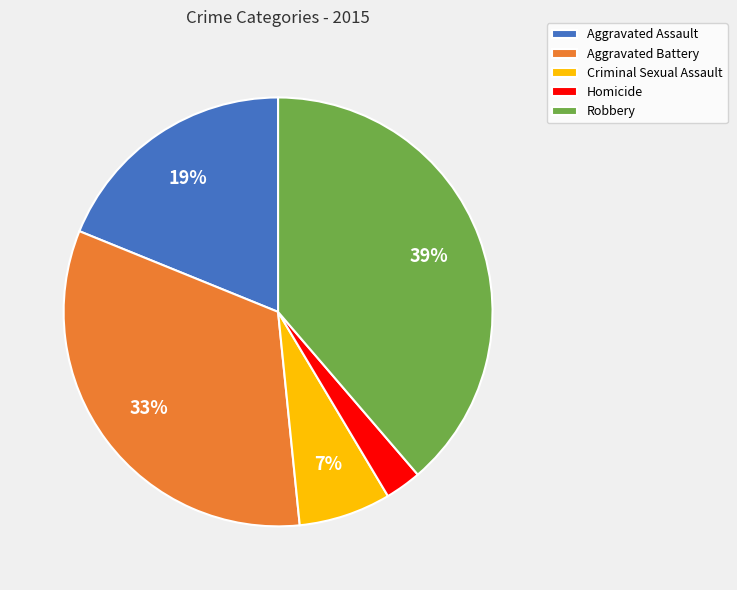

Is it true that Robbery is 47% of the pie?

False